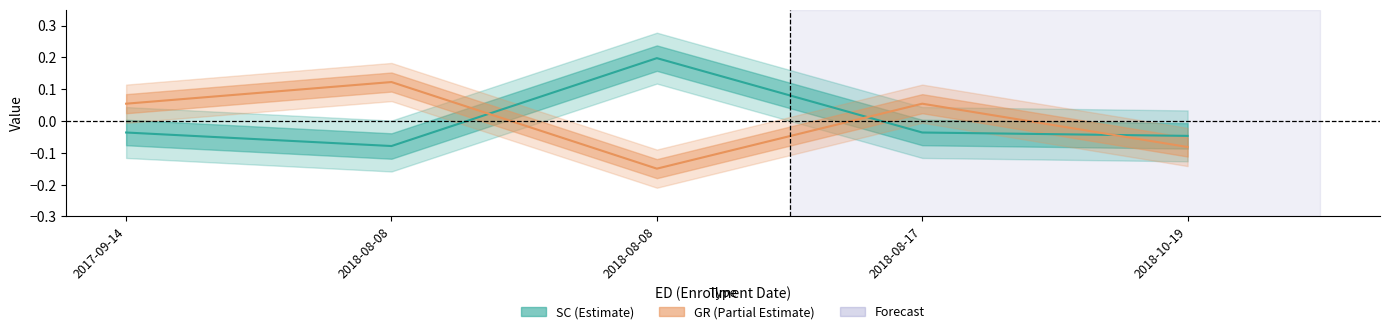

How many intersections are there between GR and SC?

3